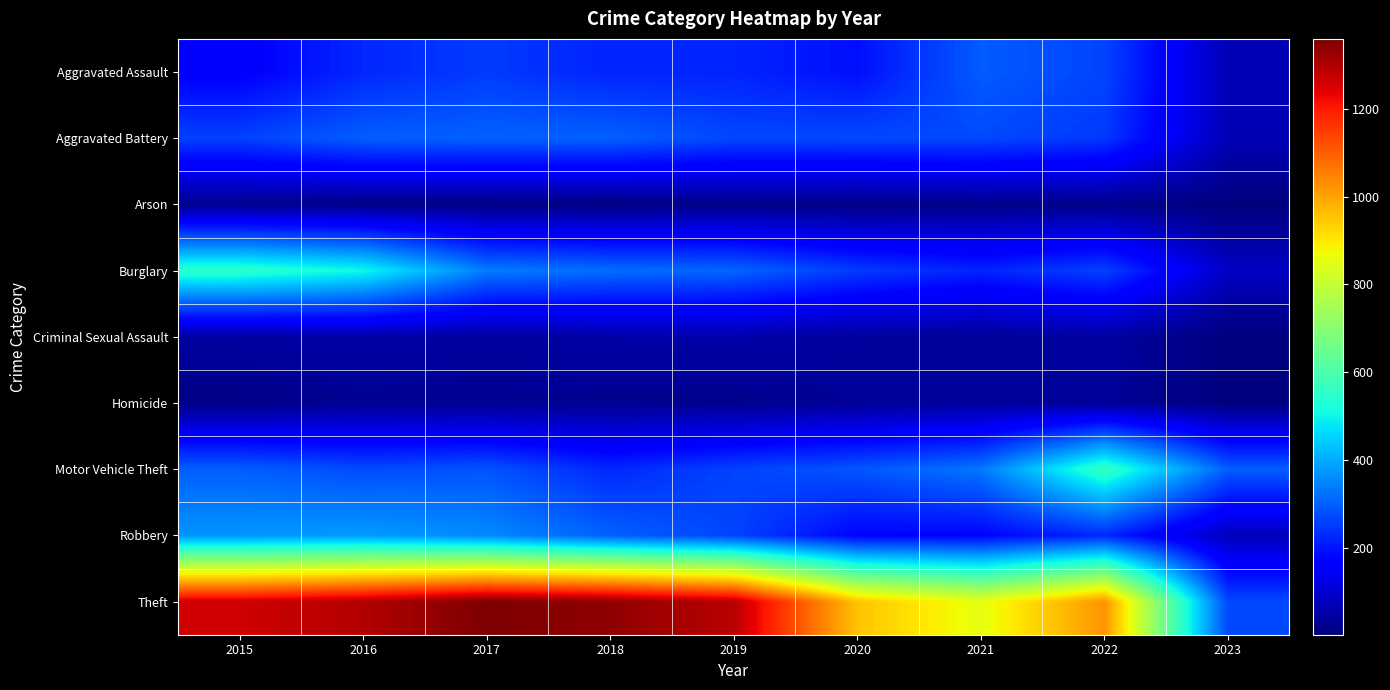

At 2022, list the series in order from smallest to largest.

Arson, Homicide, Criminal Sexual Assault, Robbery, Aggravated Battery, Burglary, Aggravated Assault, Motor Vehicle Theft, Theft